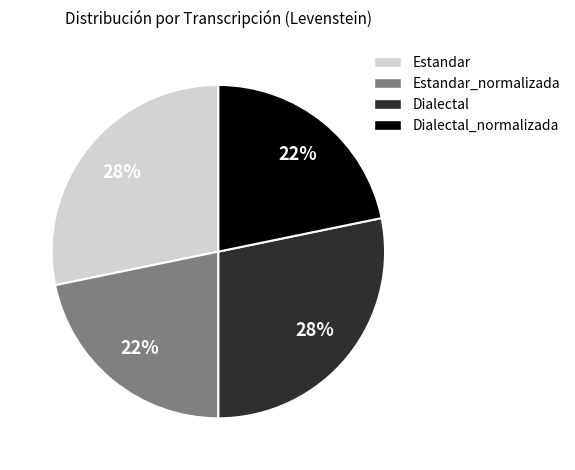

To the nearest percent, what is the average slice percentage?

25%